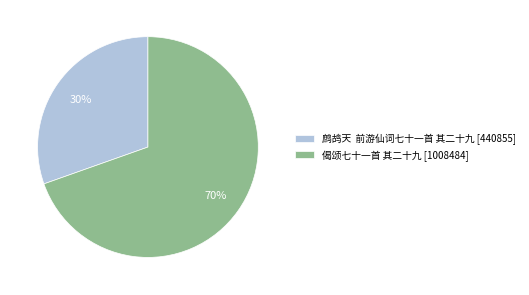

Approximately how many times larger is the value at 鹧鸪天 前游仙词七十一首 其二十九 [440855] compared to 偈颂七十一首 其二十九 [1008484]?

0.4